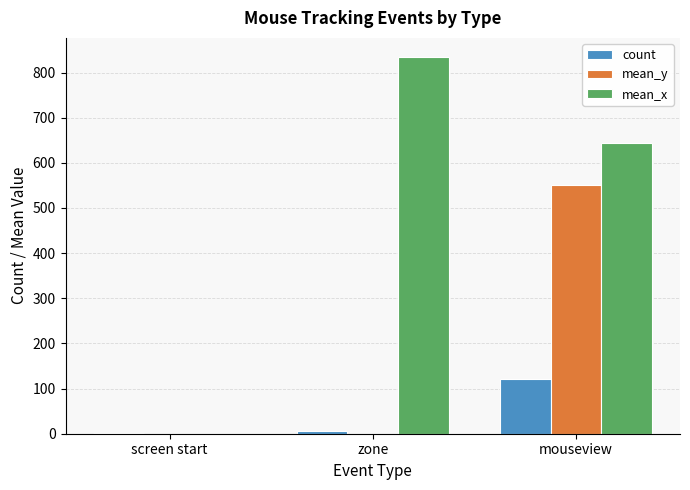

Count the number of categories in the chart.

3